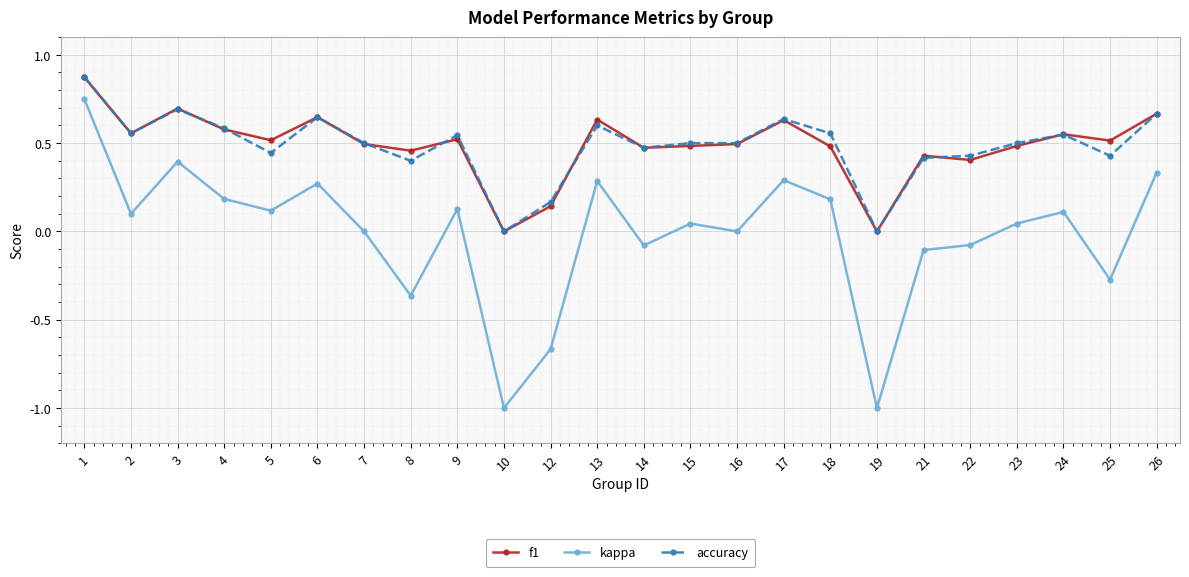

How many categories are shown in the chart?

24